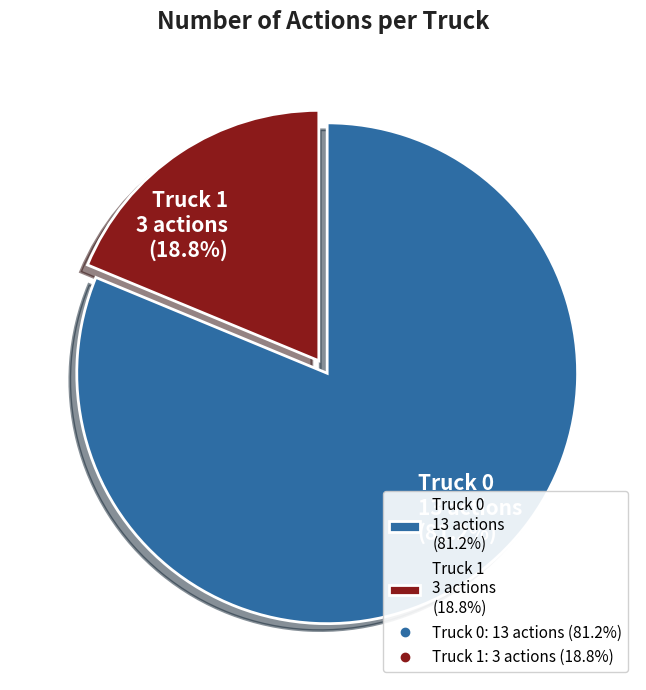

Approximately how many times larger is the value at Truck 0 compared to Truck 1?

4.3